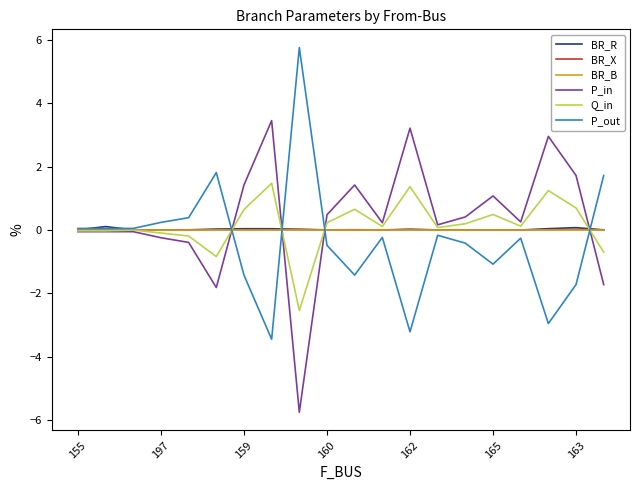

What is the maximum value shown in the chart?

5.8